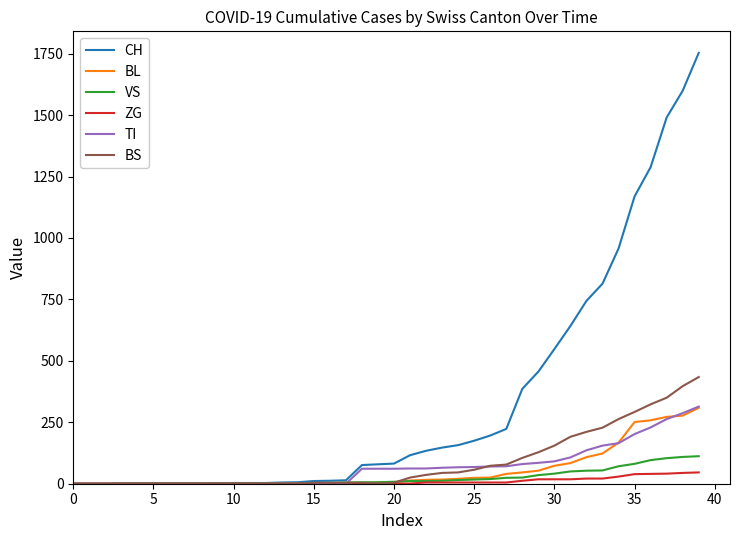

Which series has the largest total across all categories?

CH